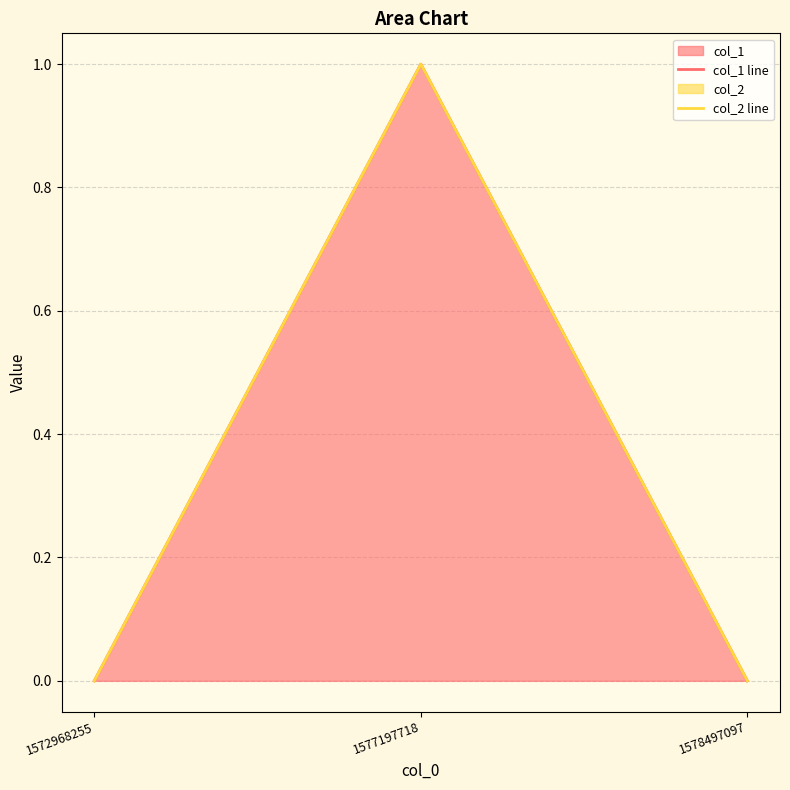

The col_1 line series shows 0 at 1578497097. True or false?

True